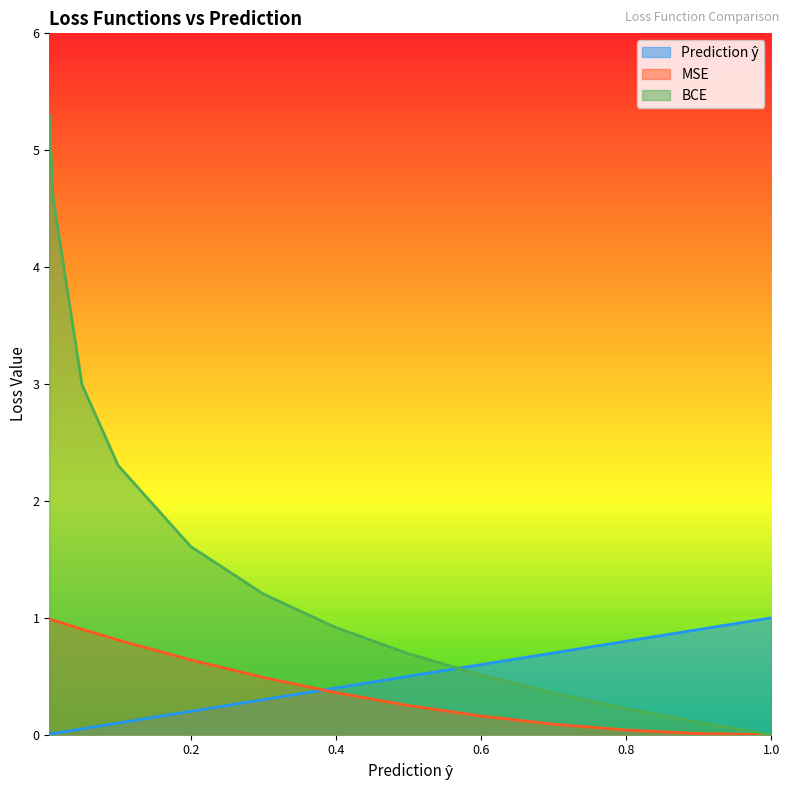

What is the total value across all series at 0.01?

5.6